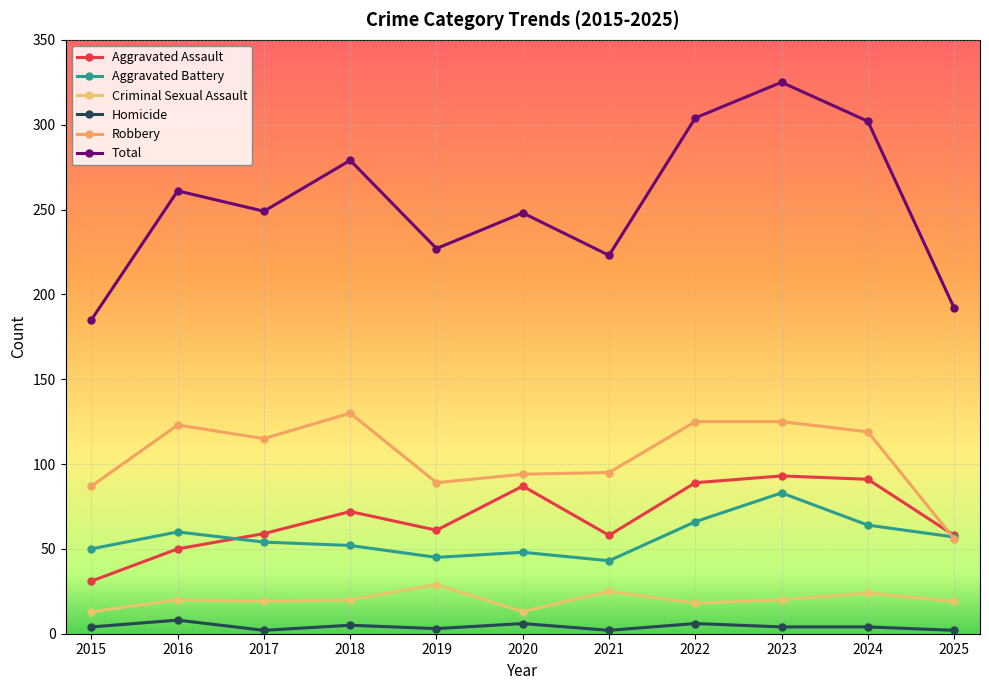

What is the difference between the maximum and minimum values in the Criminal Sexual Assault series?

16